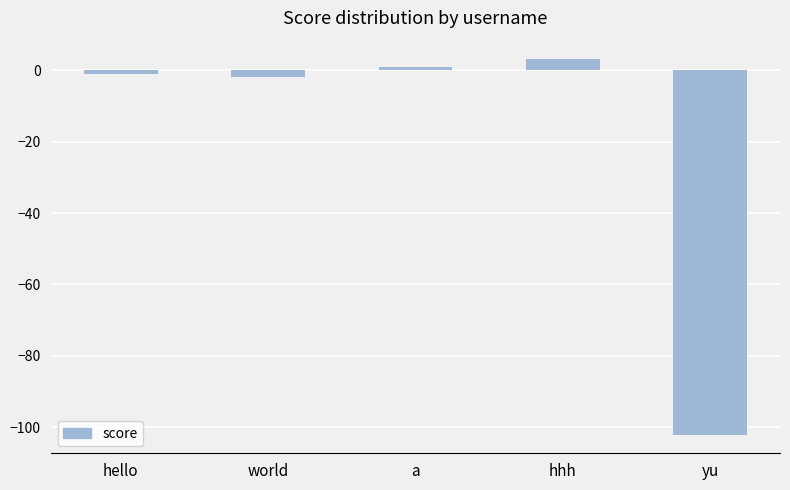

Reading left to right, transcribe all the data shown in this chart.

-1	-2	1	3	-102